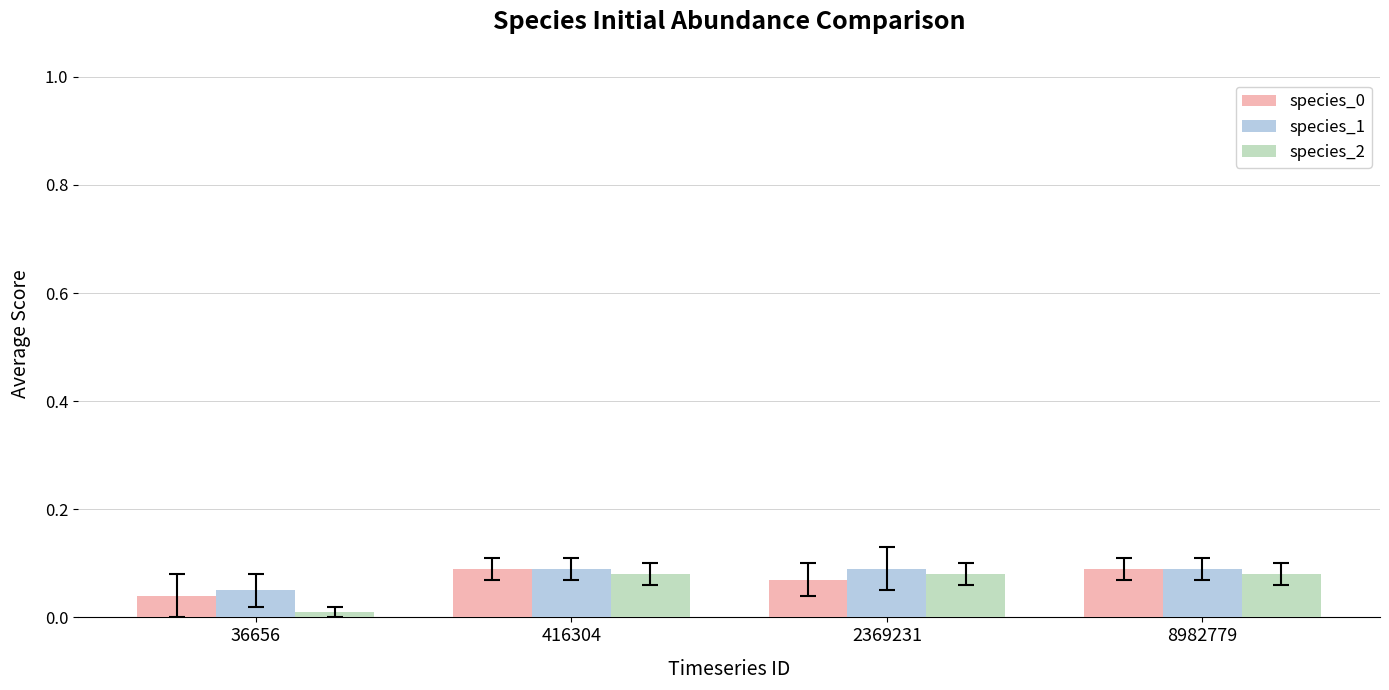

At which label is species_1 closest to 0?

36656